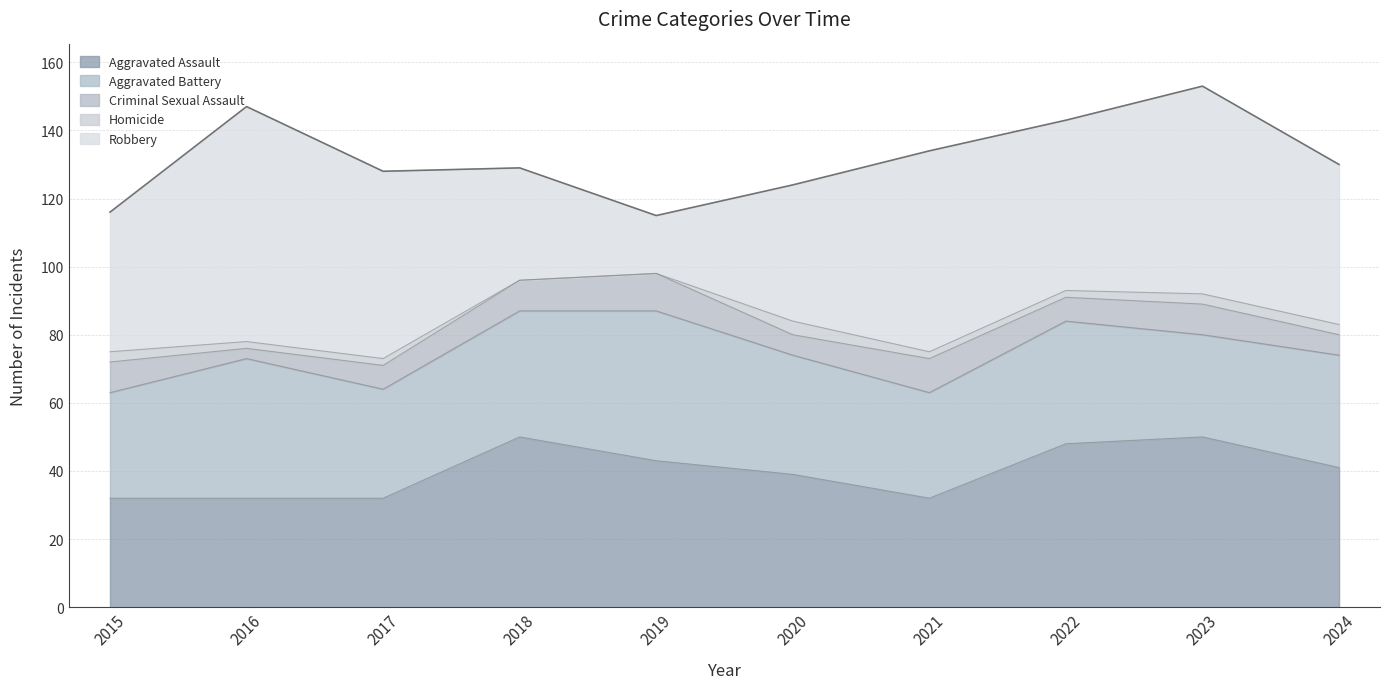

Which series changed the most between 2019 and 2020?

Robbery